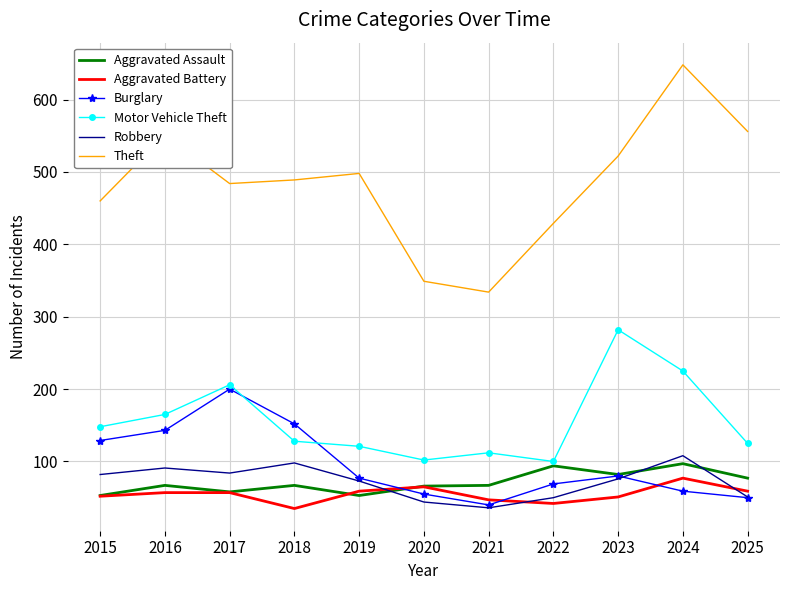

At which category is the sum across all series the highest?

2024